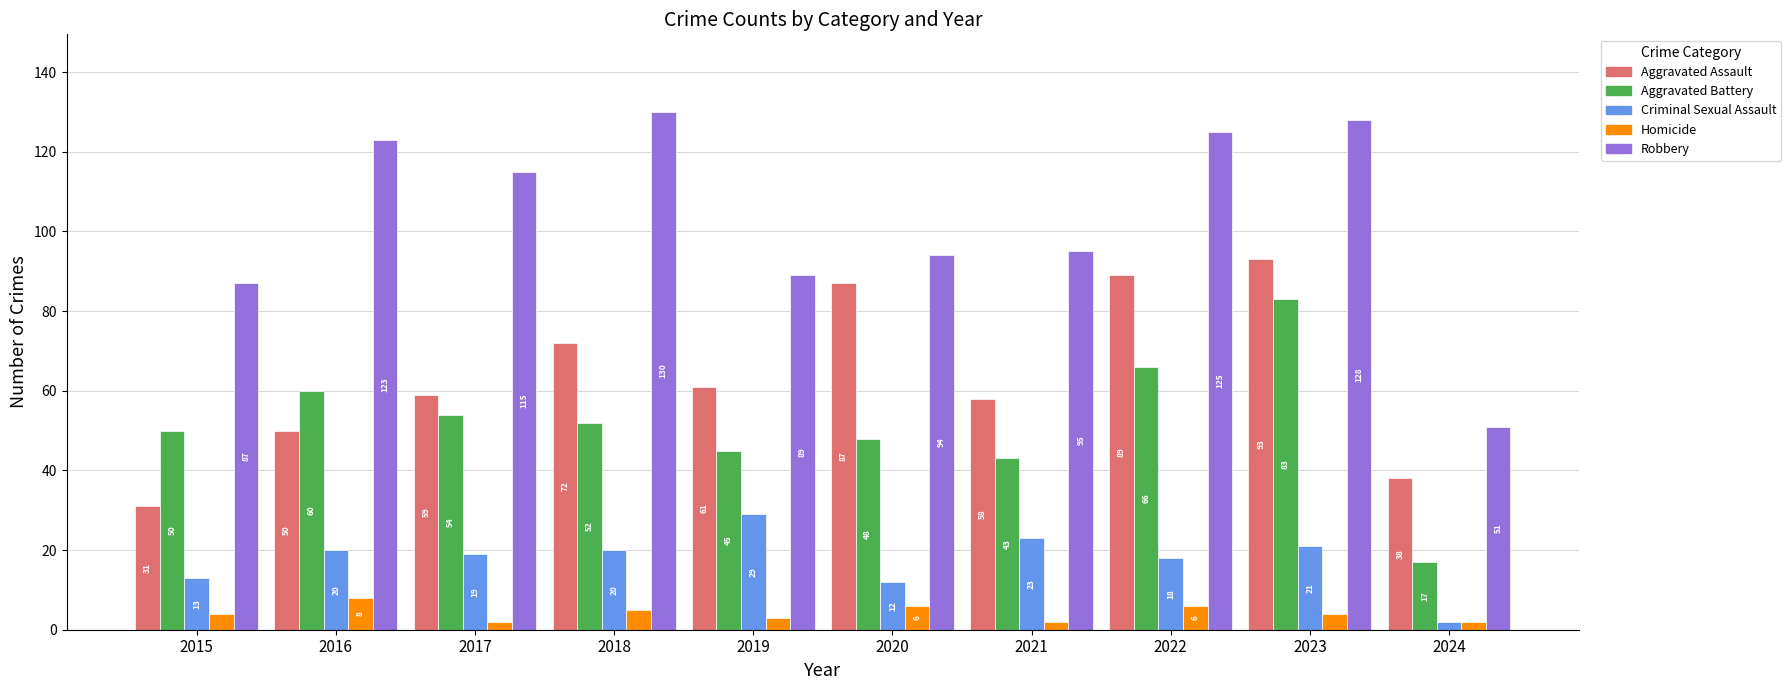

Reading right to left, what are all the values shown in this chart?

Aggravated Assault: 38	93	89	58	87	61	72	59	50	31
Aggravated Battery: 17	83	66	43	48	45	52	54	60	50
Criminal Sexual Assault: 2	21	18	23	12	29	20	19	20	13
Homicide: 2	4	6	2	6	3	5	2	8	4
Robbery: 51	128	125	95	94	89	130	115	123	87